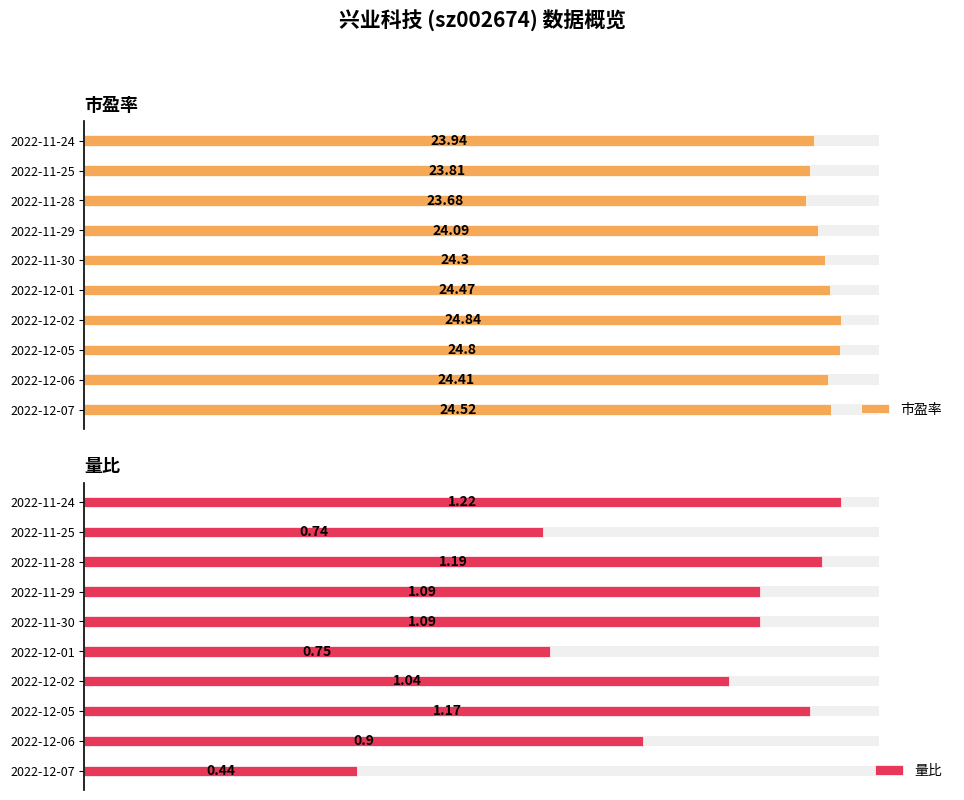

Rank the series at 2022-12-06 from highest to lowest value.

市盈率, 量比